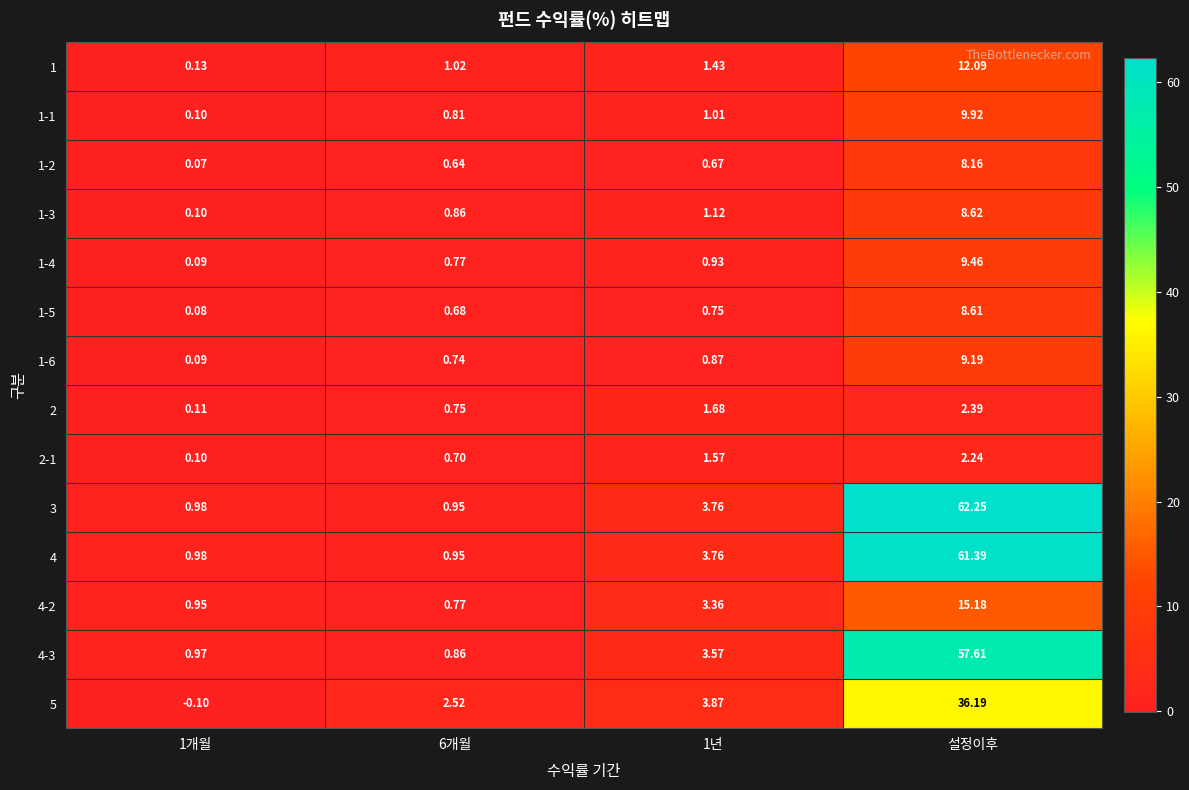

Which category has the highest value in the 1 series?

설정이후